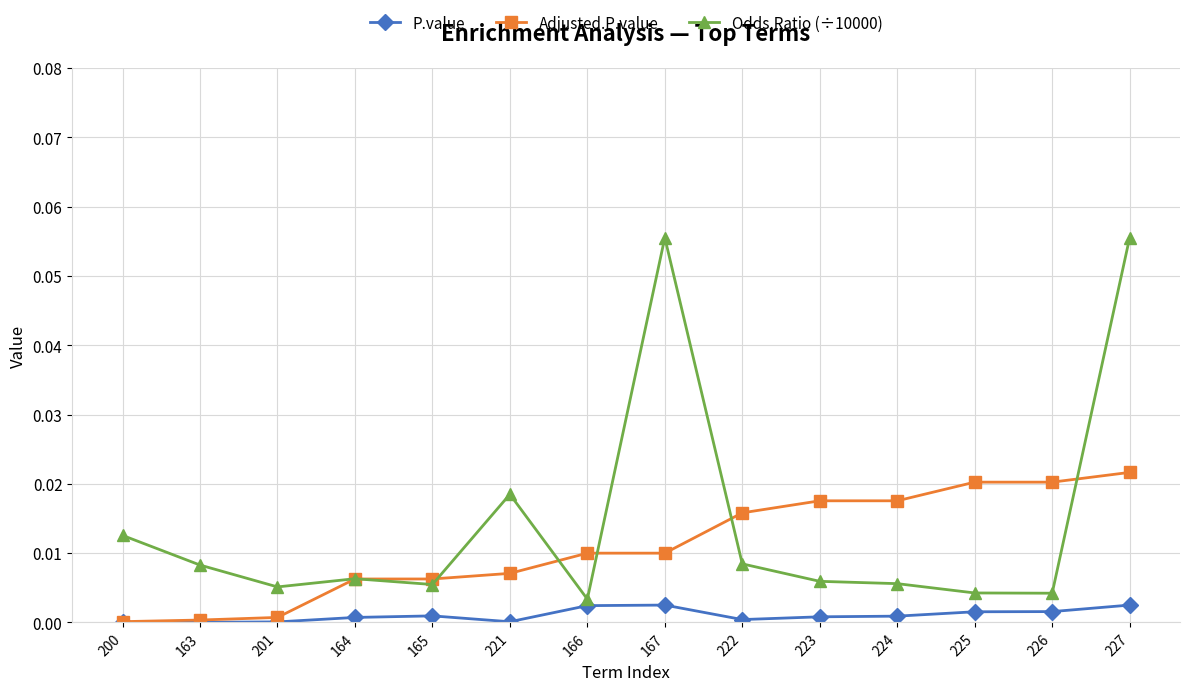

Which series changed the most between 166 and 227?

Odds.Ratio (÷10000)